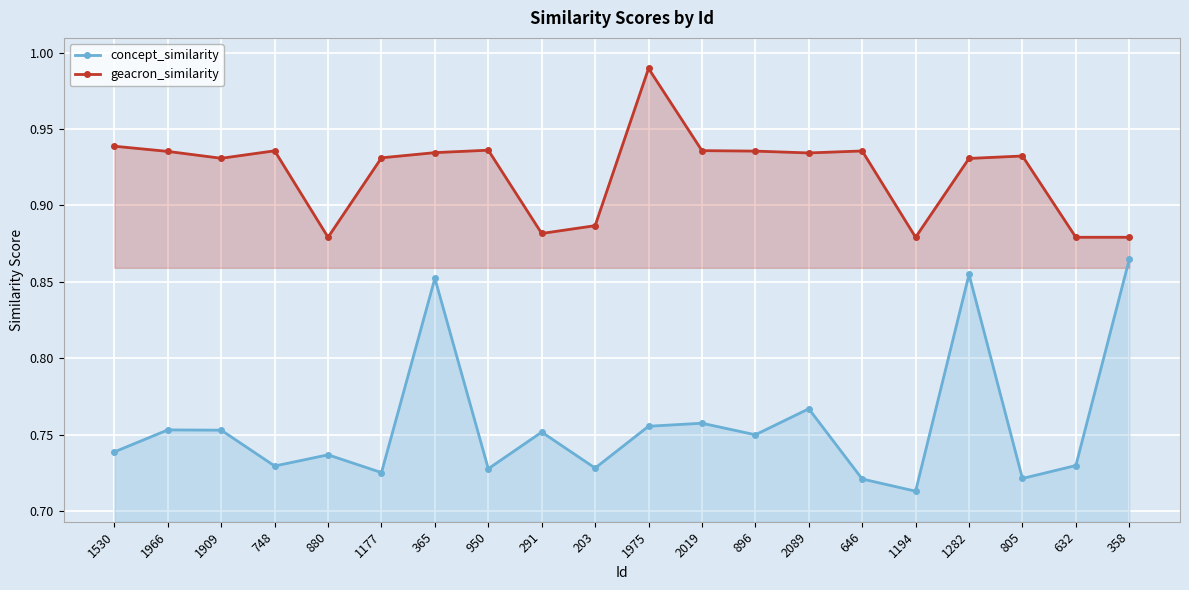

Is the value of concept_similarity at 646 greater than the value of geacron_similarity at 291?

No